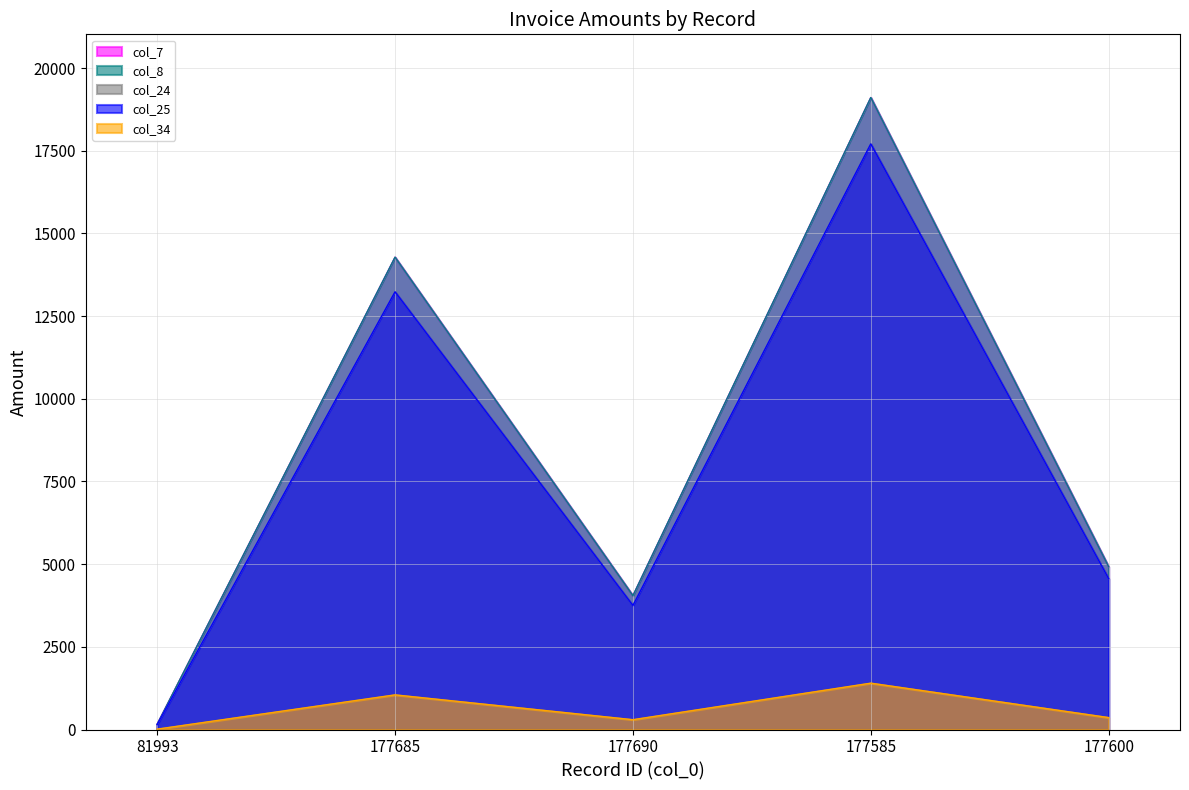

Which has a higher value, 81993 or 177600?

177600